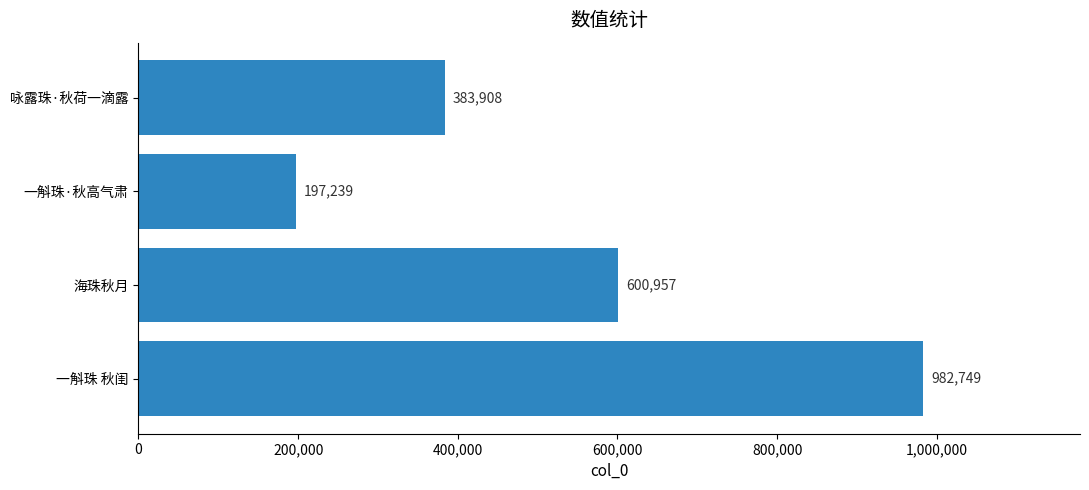

Reading bottom to top, list all the values displayed in this chart.

一斛珠 秋闺=982749	海珠秋月=600957	一斛珠·秋高气肃=197239	咏露珠·秋荷一滴露=383908